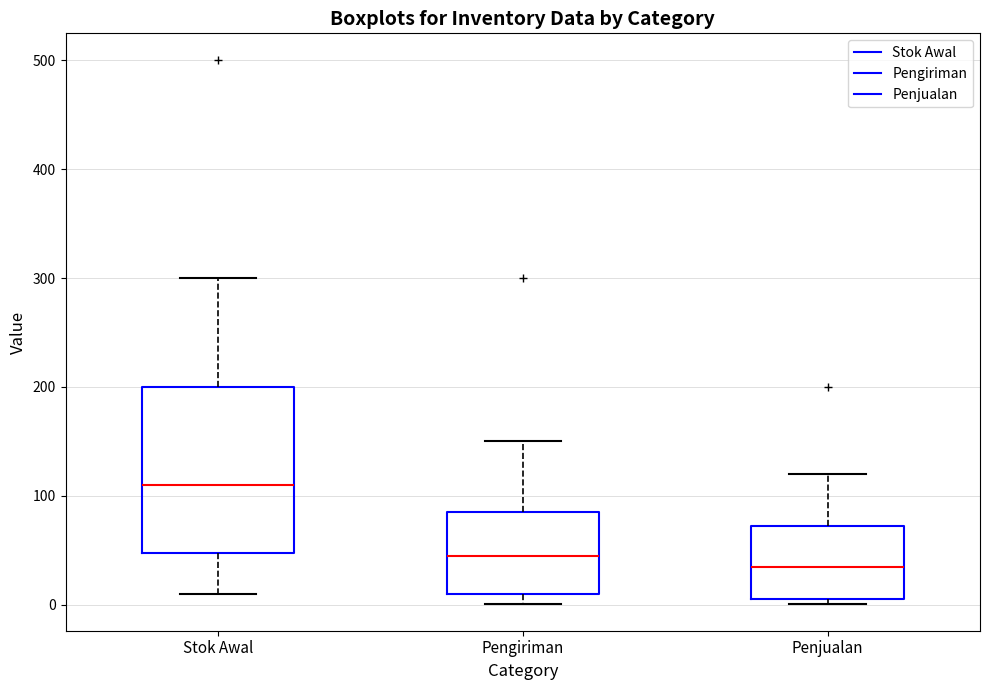

Reading left to right, transcribe this box plot: for each box, give where its median line is, the range the box spans, and where its two whiskers end, as read against the y-axis. The values are not printed on the chart, so give them approximately, as read against the axis.

Stok Awal: median 110, box 50 to 200, whiskers 10 to 300
Pengiriman: median 50, box 10 to 90, whiskers 0 to 150
Penjualan: median 40, box 10 to 70, whiskers 0 to 120